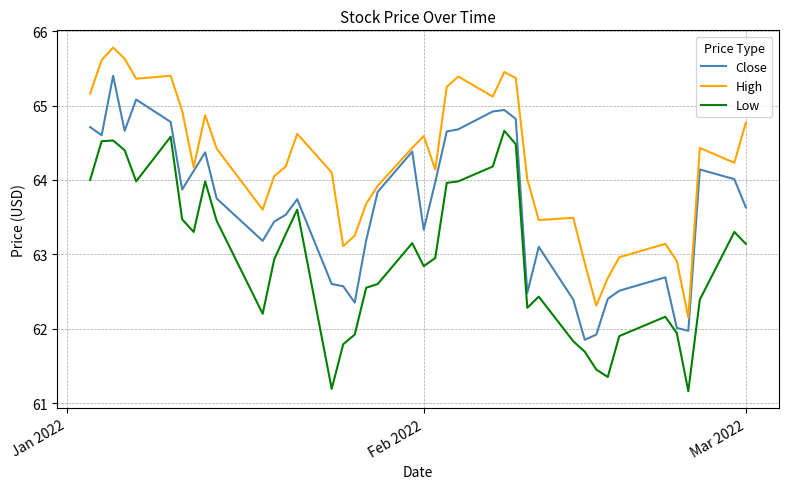

Rank the series by their maximum value, from lowest to highest.

Low, Close, High